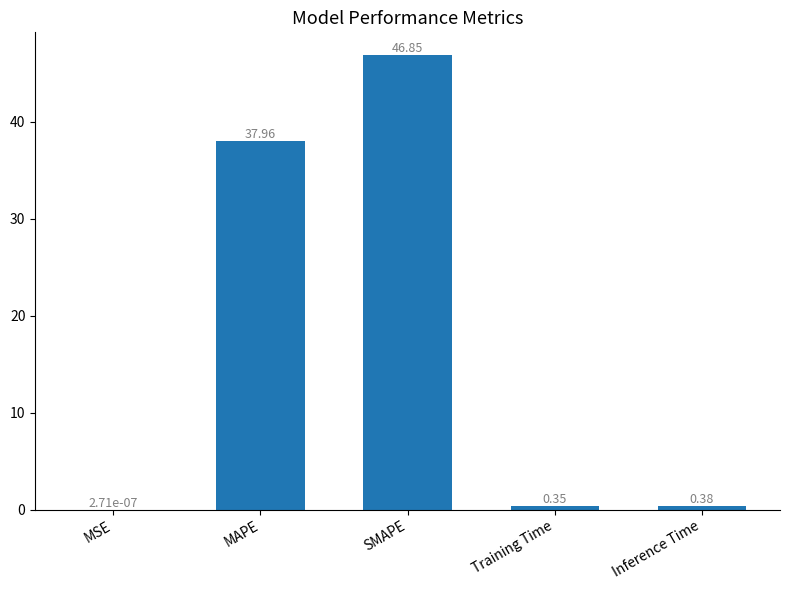

The chart shows a value of 38.0 at MAPE. True or false?

True